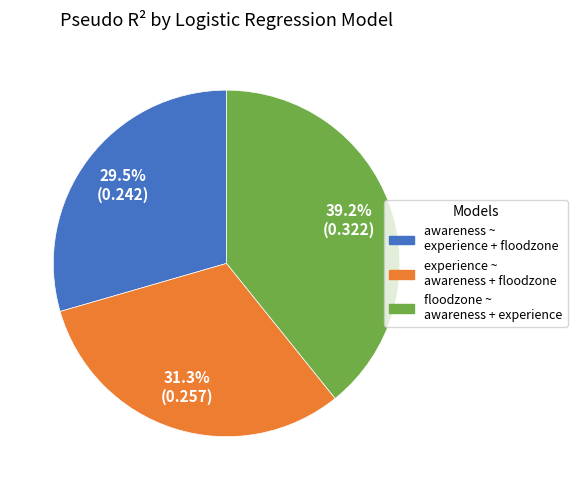

Combined, do experience ~ awareness + floodzone and floodzone ~ awareness + experience account for over 50%?

Yes